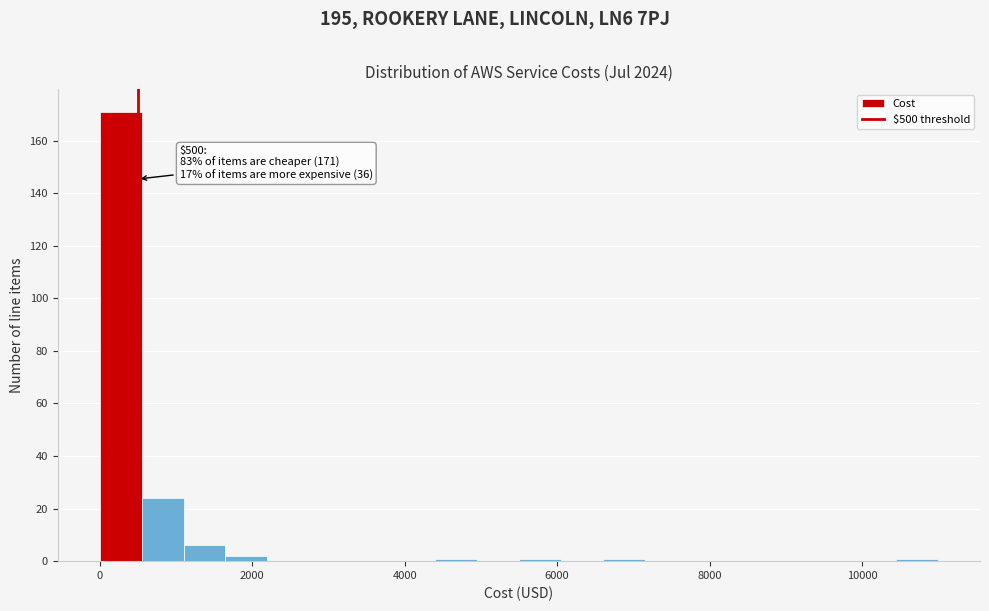

Read against the x-axis, roughly where is the centre of the tallest bar?

200